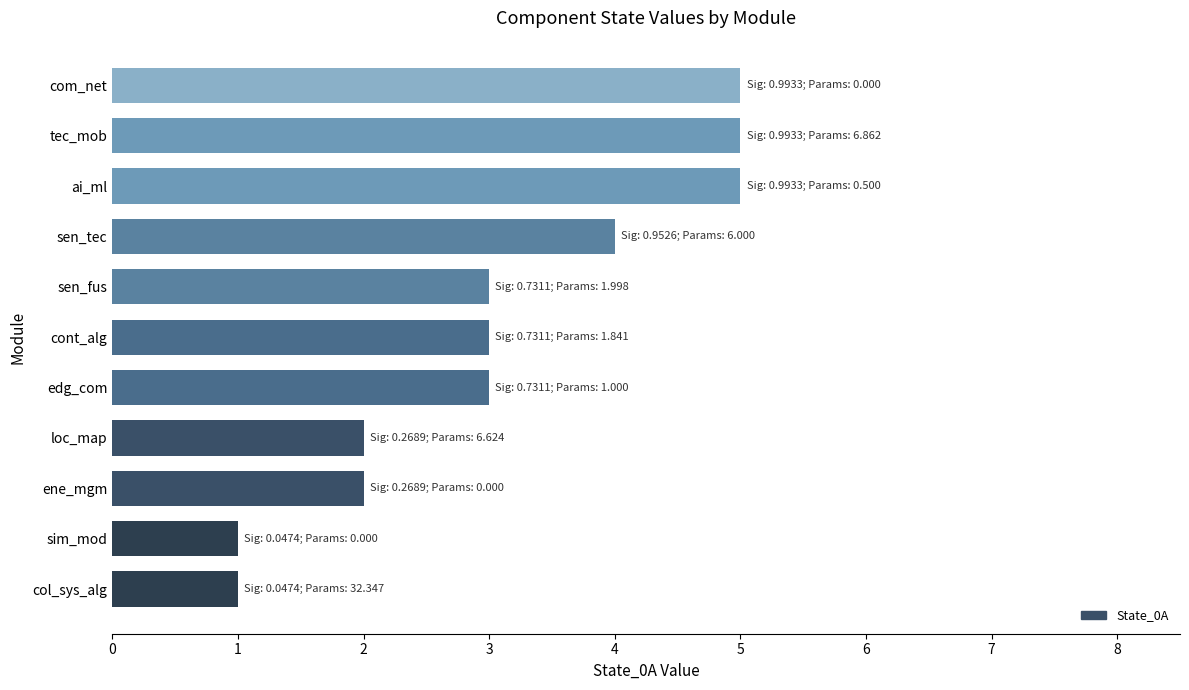

What is the change in value from sen_fus to sen_tec?

+1